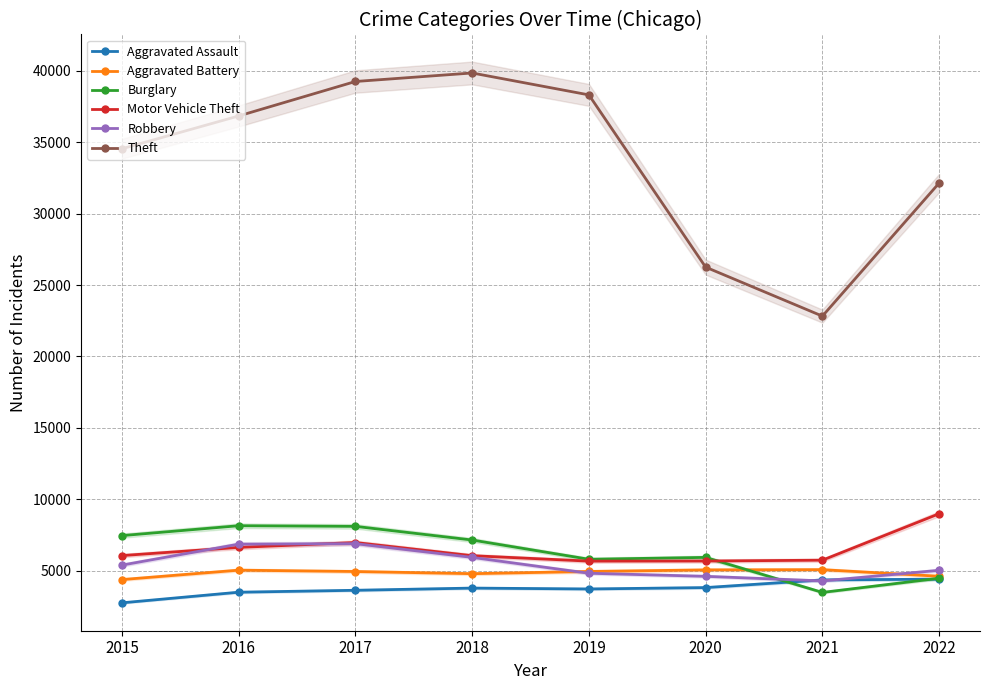

True or false: Burglary has a value of 11783 at 2018.

False